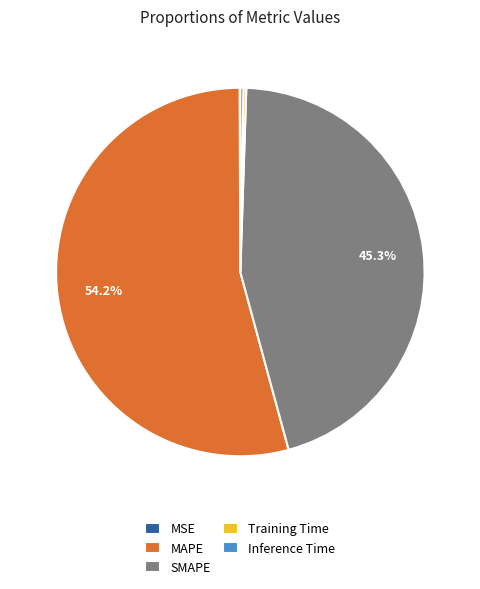

What is the largest slice in the pie chart?

MAPE